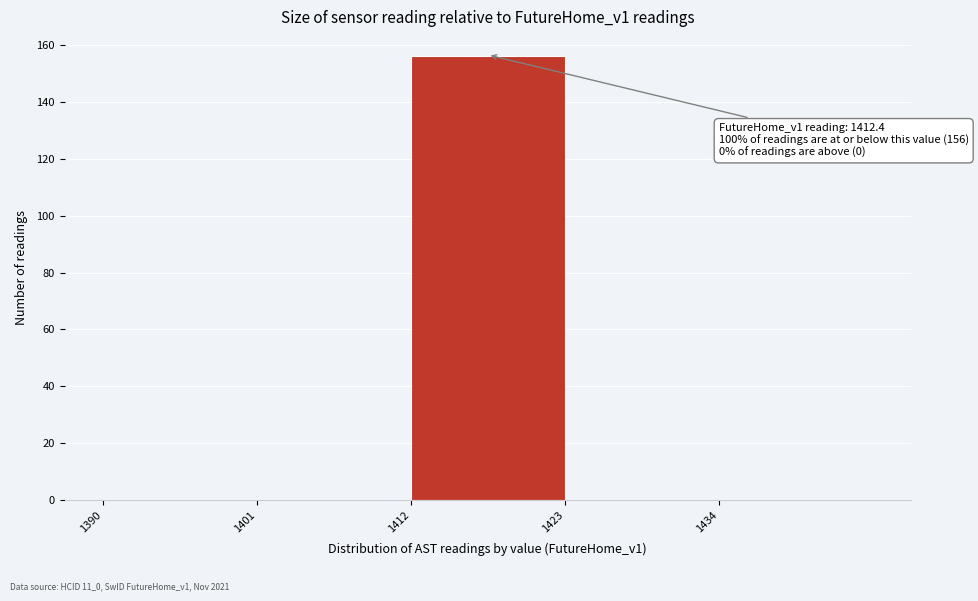

Over which range of the x-axis is the bar tallest?

1412 to 1423